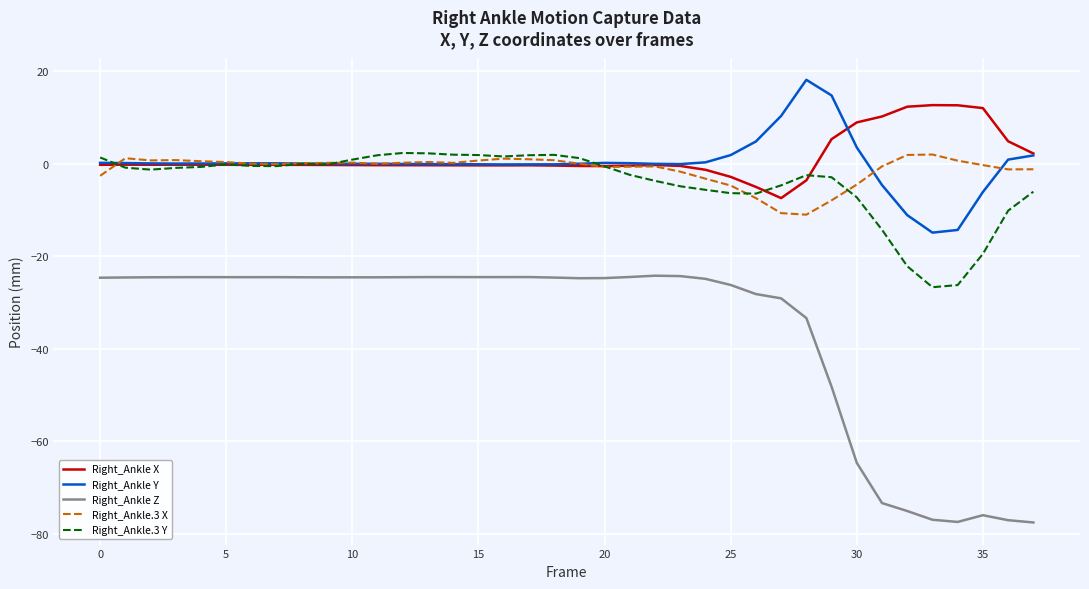

In Right_Ankle X, how many points are higher than both neighbors (excluding endpoints)?

6